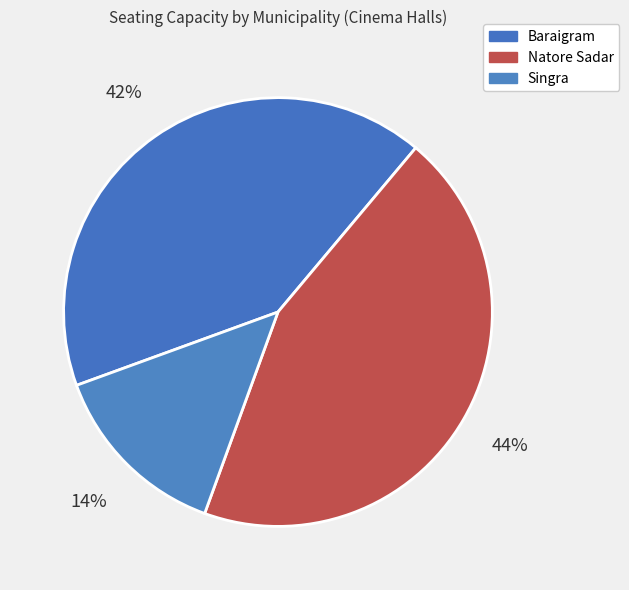

How many slices are in this pie chart?

3